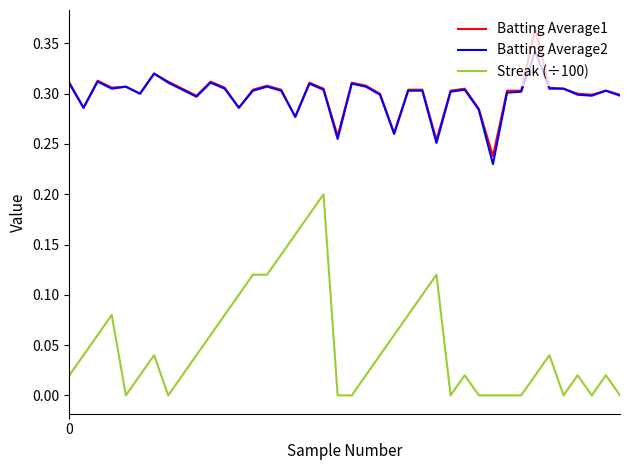

Rank the series by their maximum value, from lowest to highest.

Streak (÷100), Batting Average2, Batting Average1